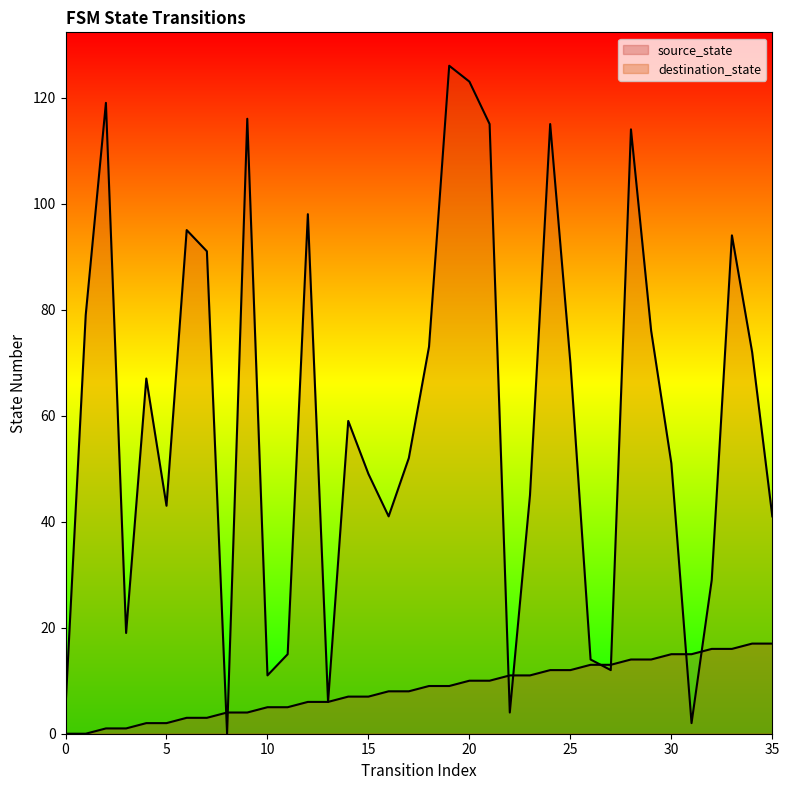

Reading left to right, extract all data points from this chart.

source_state: 0	0	1	1	2	2	3	3	4	4	5	5	6	6	7	7	8	8	9	9	10	10	11	11	12	12	13	13	14	14	15	15	16	16	17	17
destination_state: 5	79	119	19	67	43	95	91	0	116	11	15	98	6	59	49	41	52	73	126	123	115	4	45	115	70	14	12	114	76	51	2	29	94	72	41